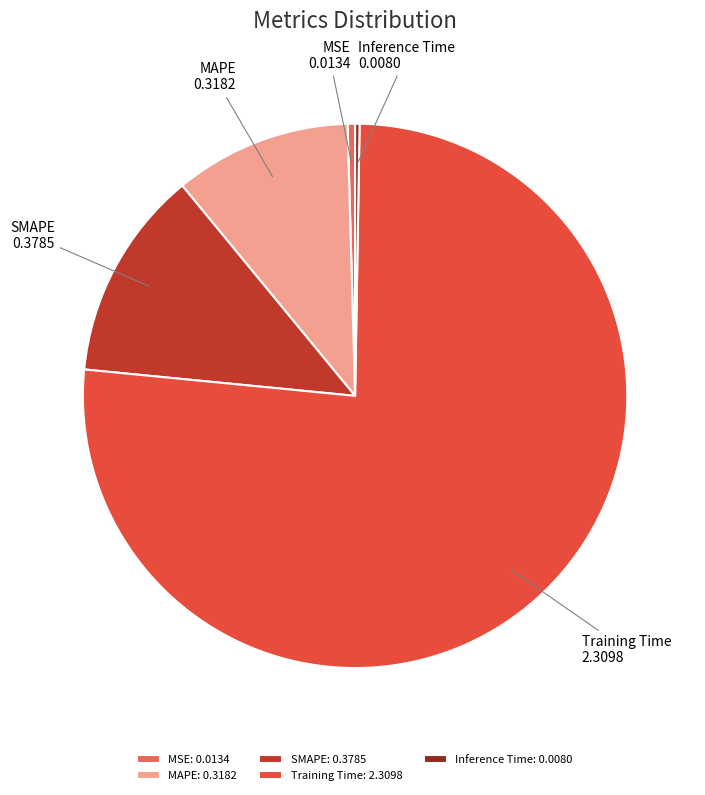

The MAPE slice represents 2% of the pie. True or false?

False